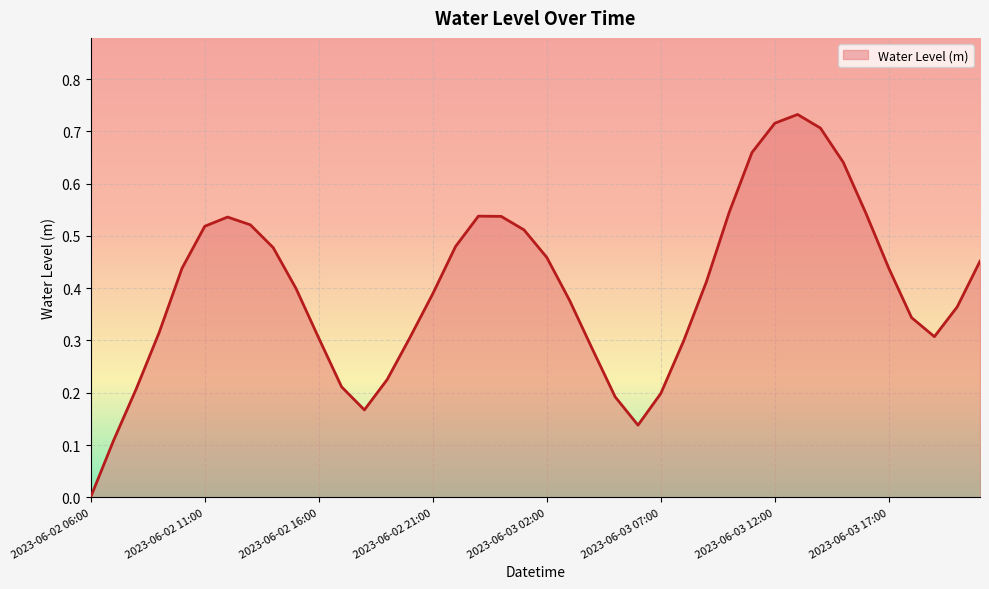

True or false: the data has more than 0 interior local peaks.

True